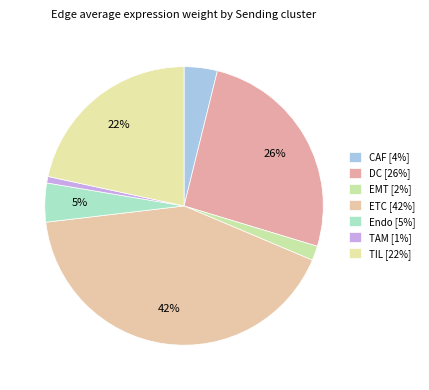

To the nearest percent, what percentage of the pie is Endo?

5%